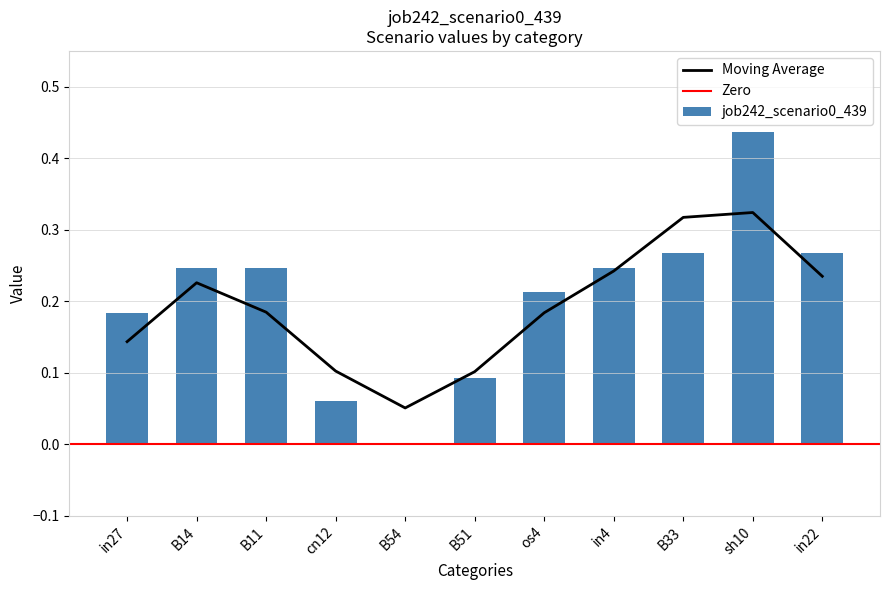

How many positive values are there?

10